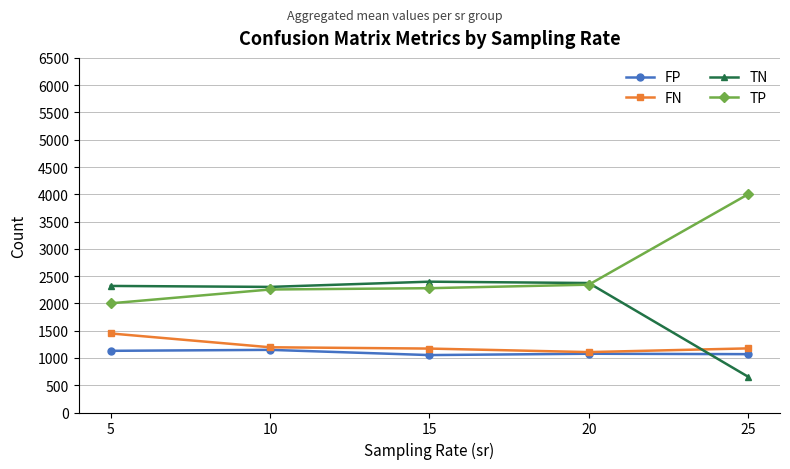

Is the value of TN at 25 greater than the value of TP at 15?

No